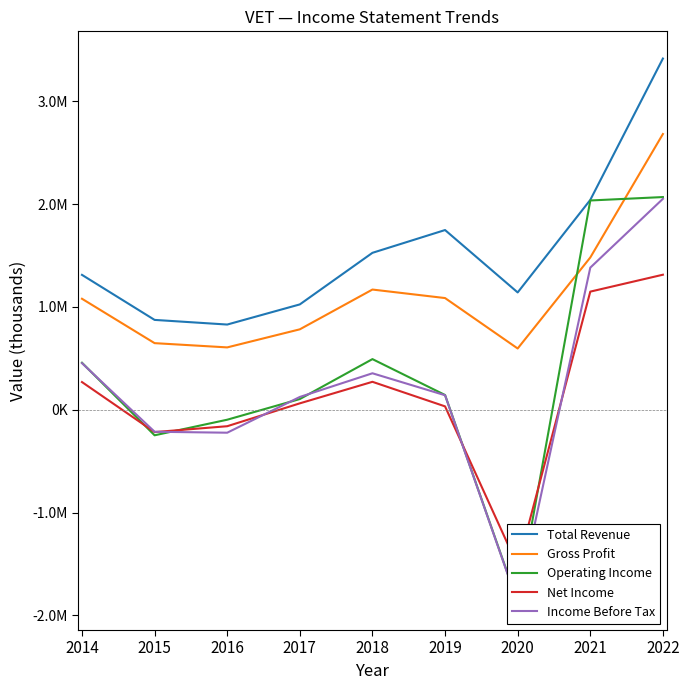

What is the value of the Operating Income point at the 7th from the left?

-1870600